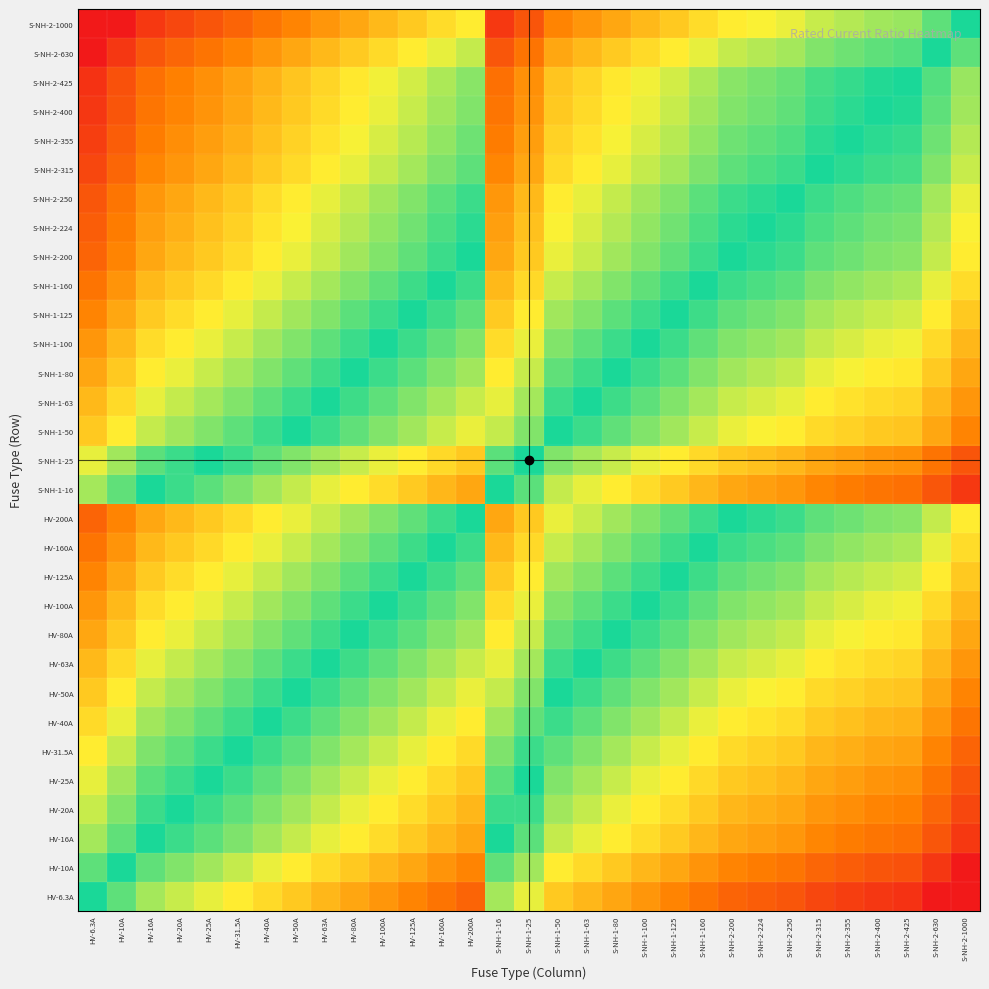

At how many categories does at least one series exceed 0?

30